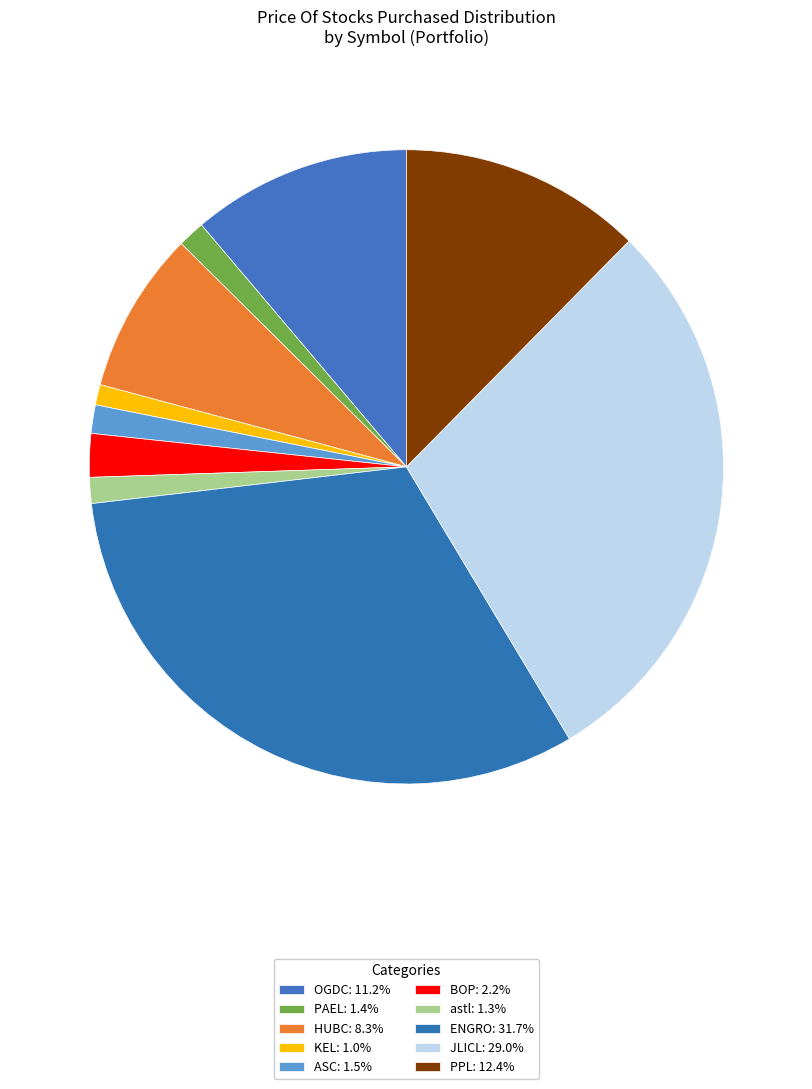

What is the total percentage of ENGRO and JLICL?

60.8%